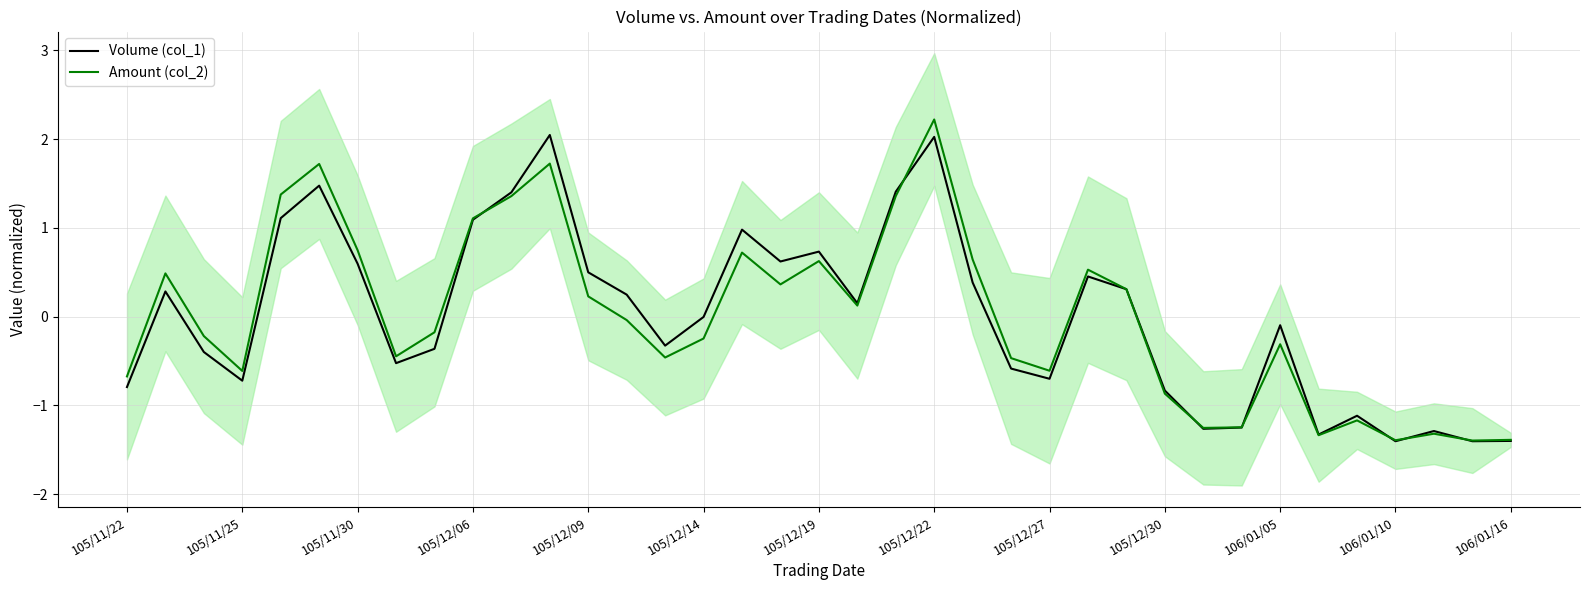

Which series changed the most between 22 and 23?

Amount (col_2)